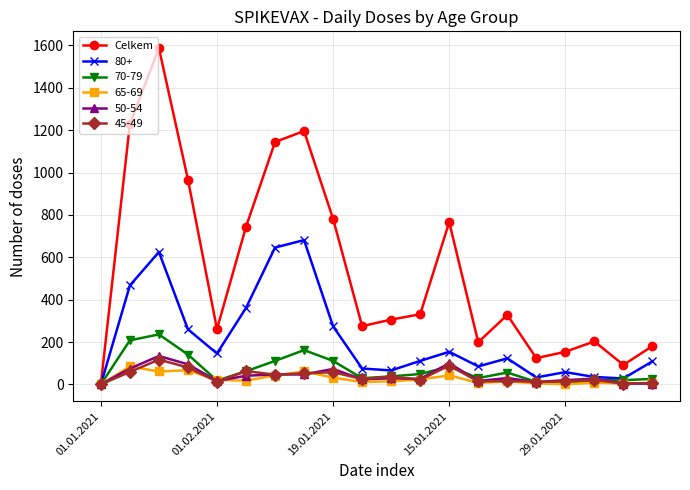

True or false: 65-69 has more than 2 interior local peaks.

True